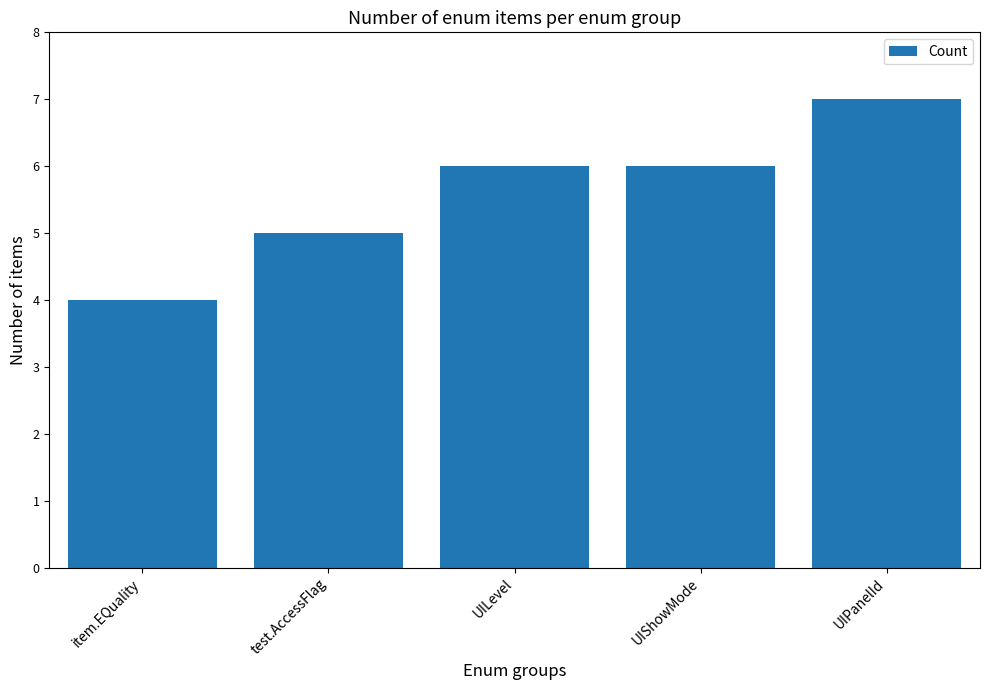

The chart shows a value of 5 at item.EQuality. True or false?

False